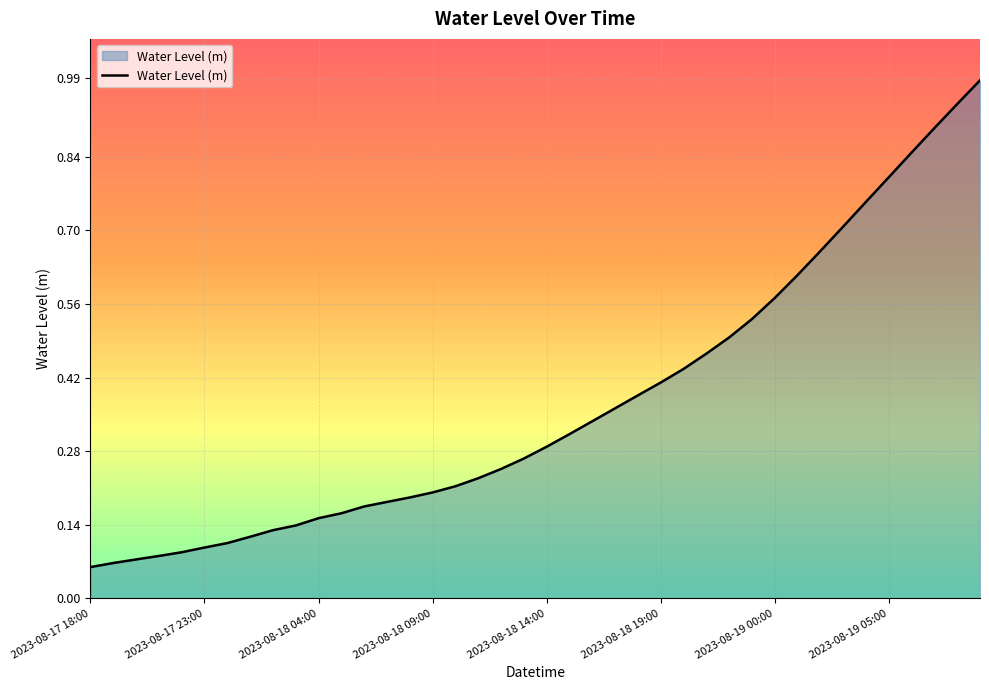

What is the greatest value displayed?

1.0